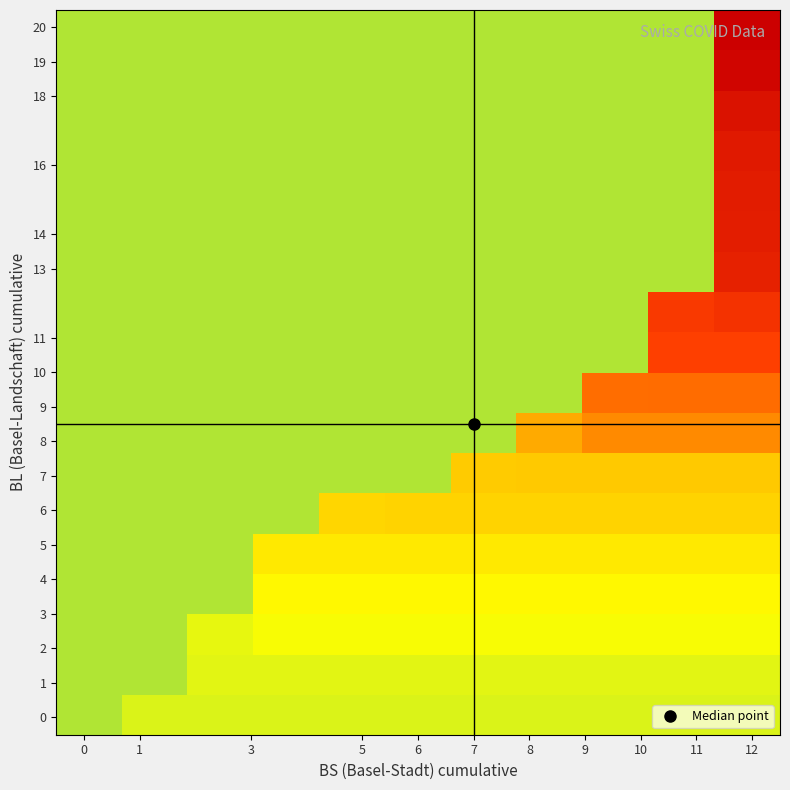

What is the maximum value shown in the chart?

288